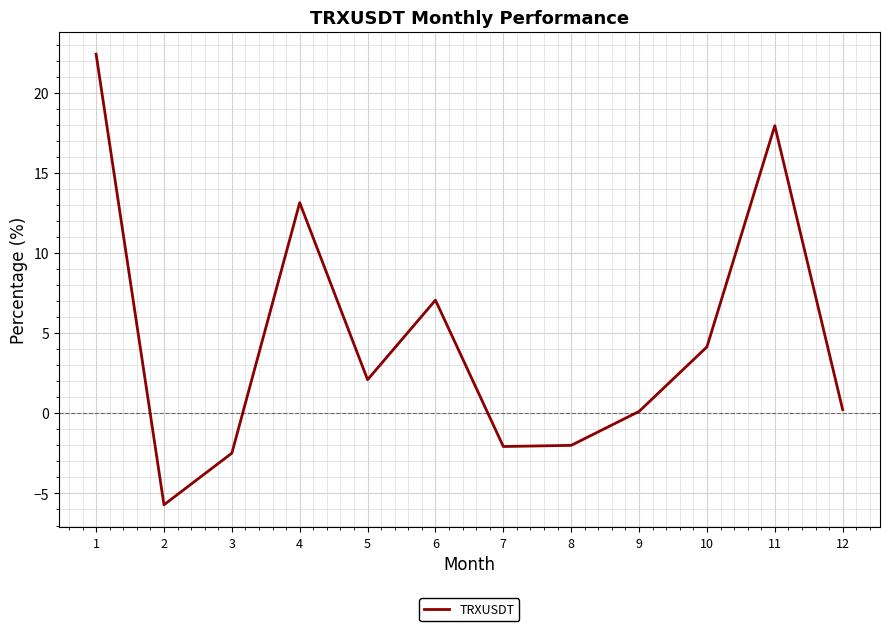

What is the change in value from 2 to 4?

+18.8